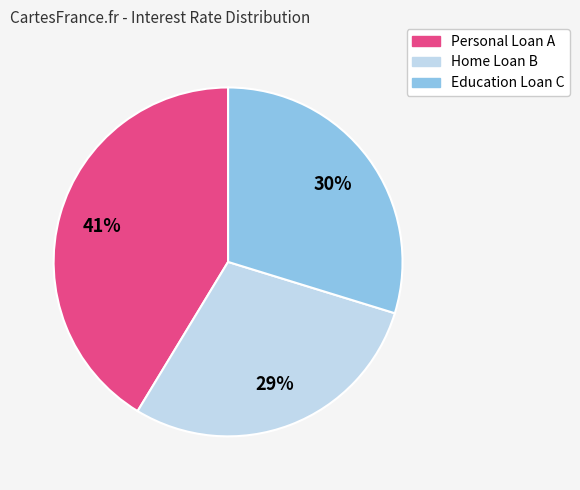

What is the largest slice in the pie chart?

Personal Loan A